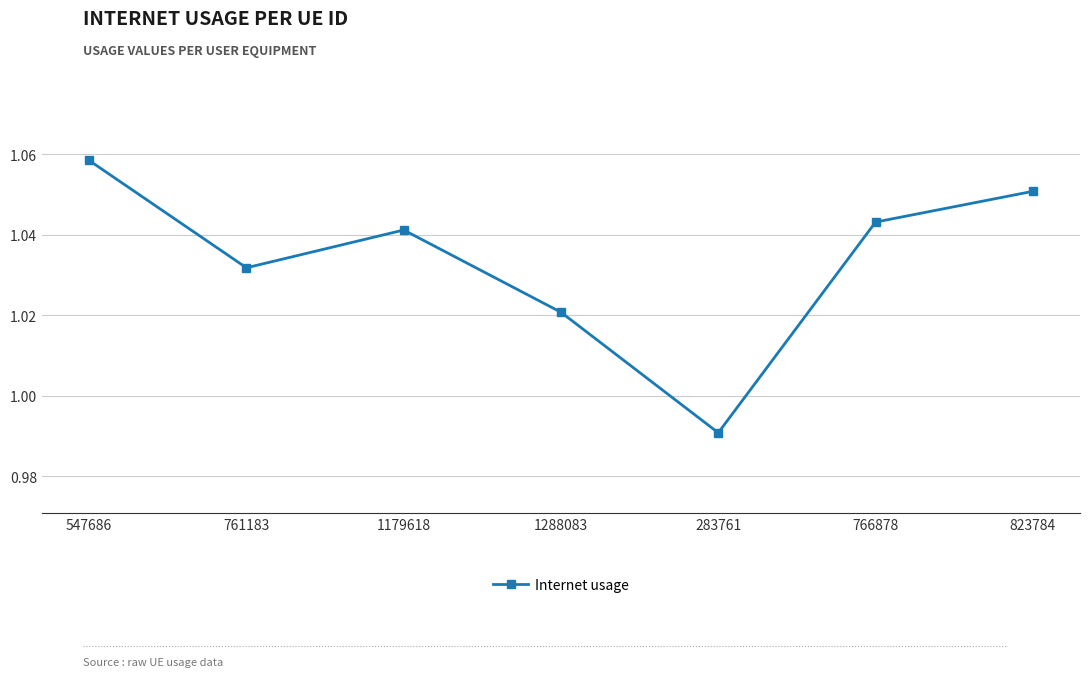

What is the label of the 3rd point from the left?

1179618